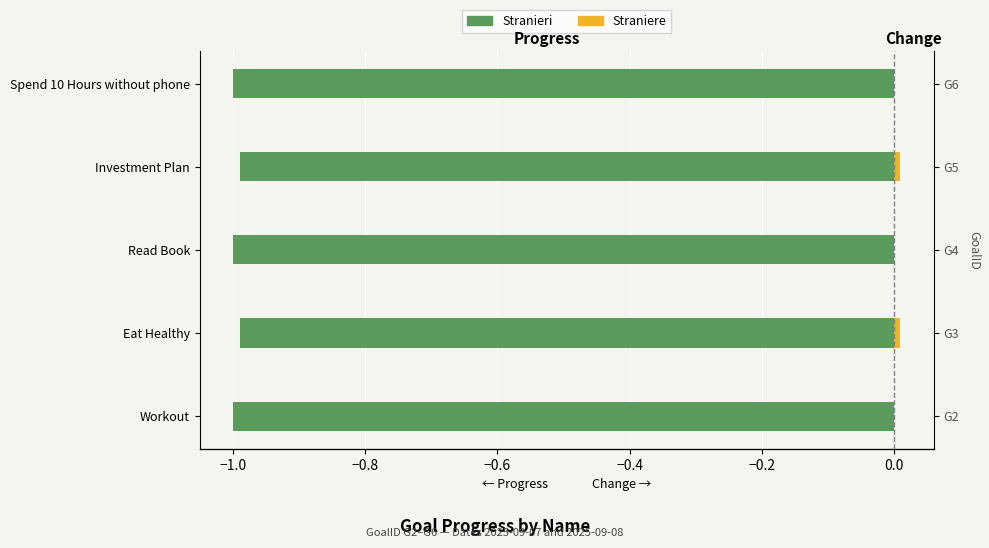

Which has a higher value, Workout or Read Book?

Workout